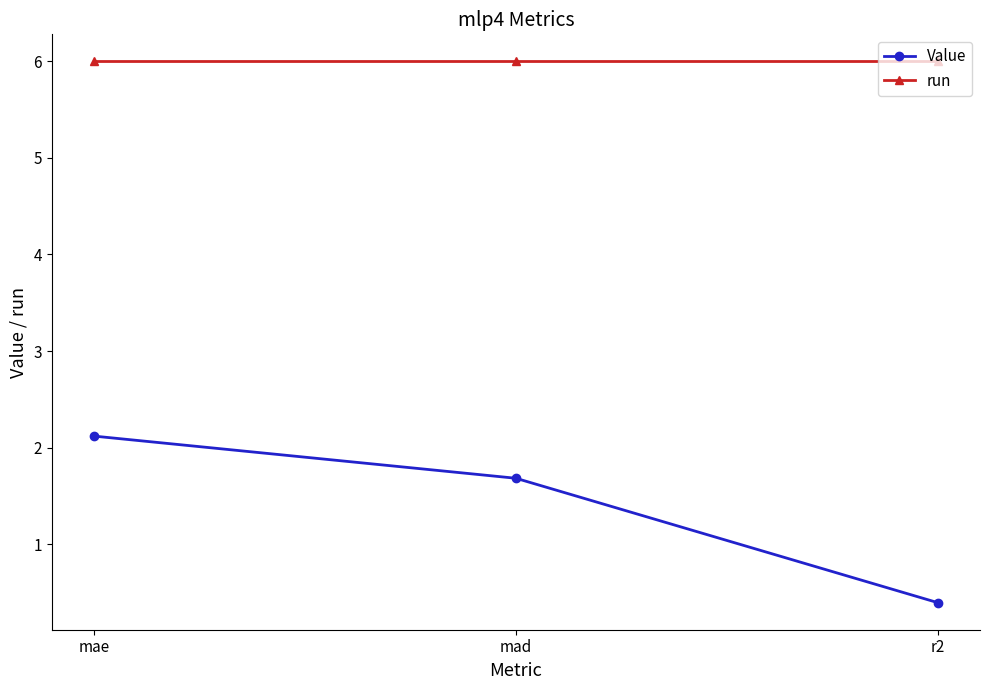

At which category is the sum across all series the highest?

mae